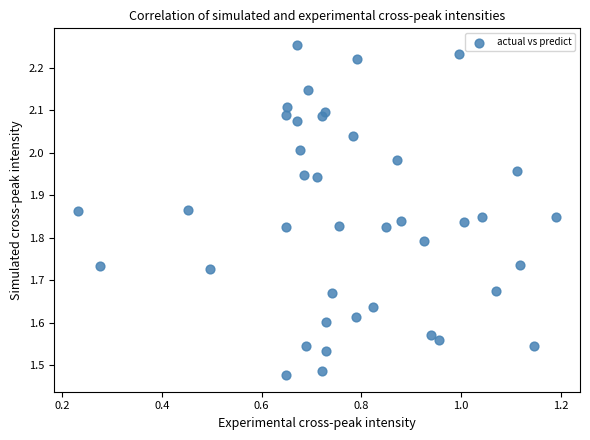

What is the range of Y values (max minus min)?

0.8